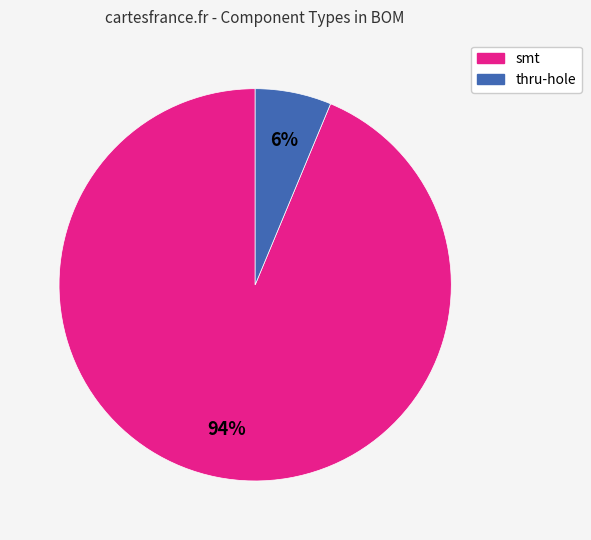

The thru-hole slice represents 21% of the pie. True or false?

False